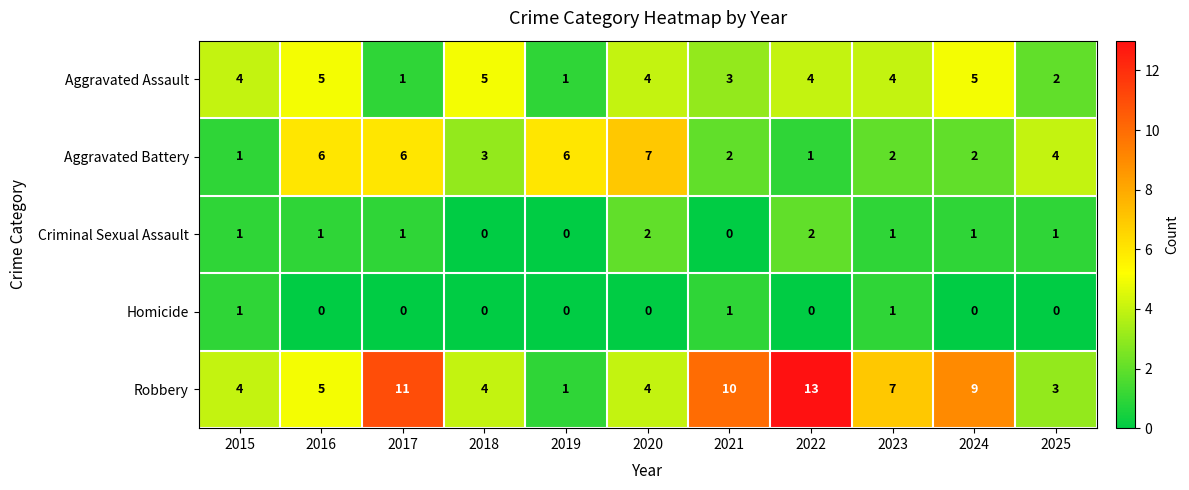

Which category has the highest value across all series?

2022